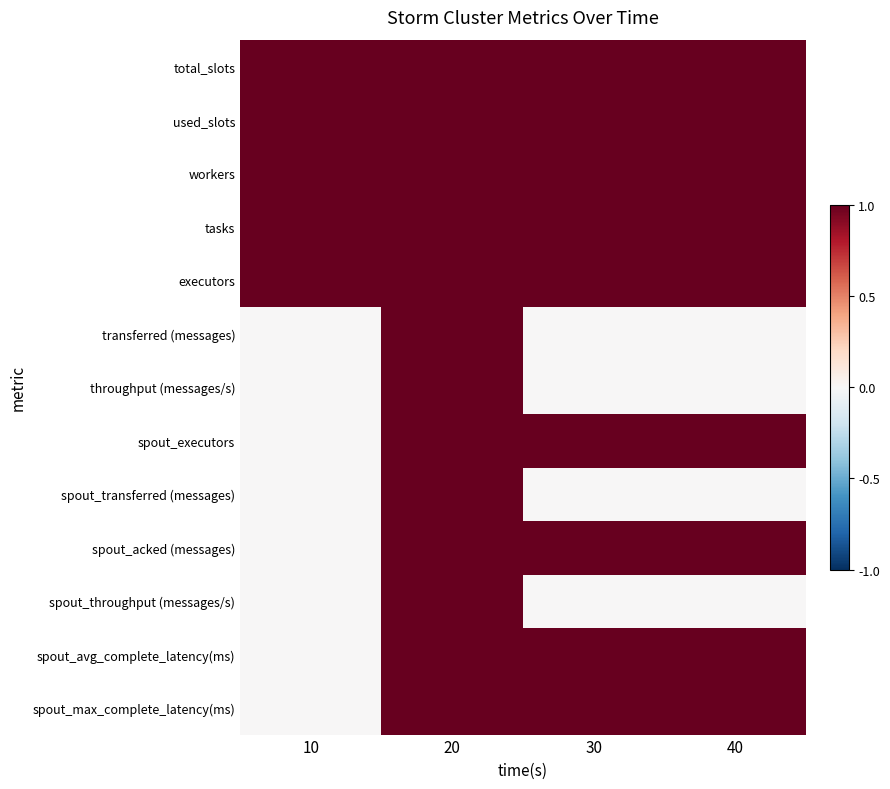

At which category is the sum across all series the highest?

20